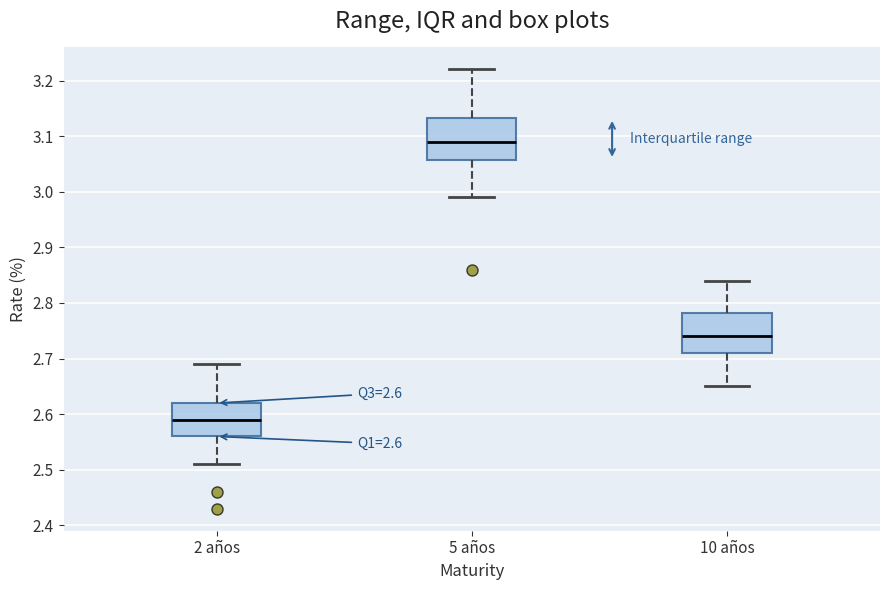

Which box has the highest median line?

5 años